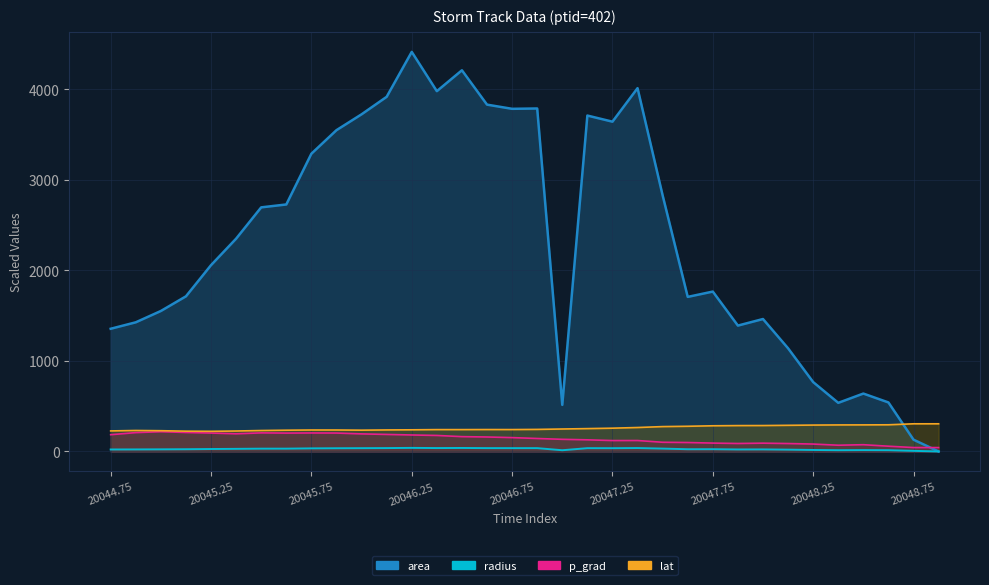

How many categories are shown in the chart?

34